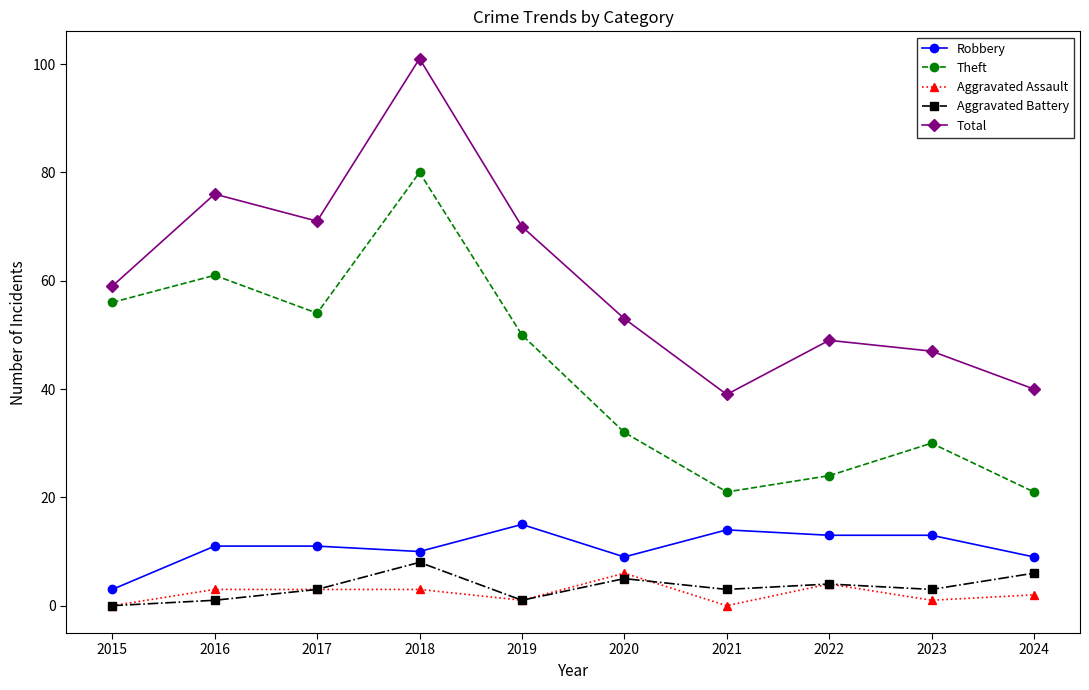

What is the maximum value for Total?

101